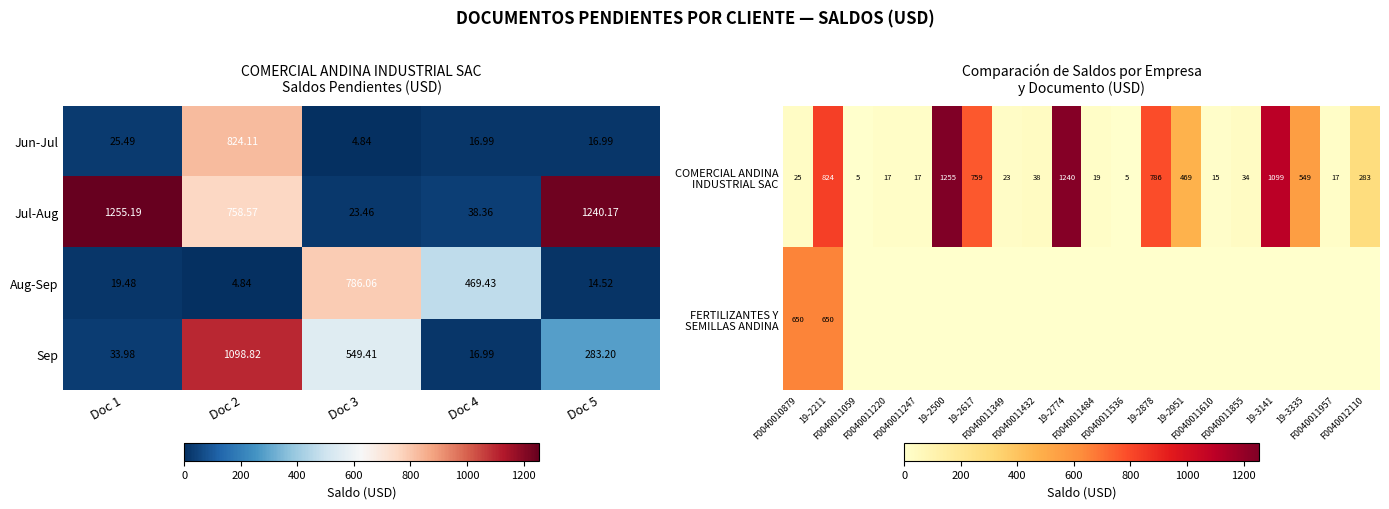

Reading left to right, transcribe all the data shown in this chart.

COMERCIAL ANDINA INDUSTRIAL SAC: 25.5	824.1	4.8	17.0	17.0	1255.2	758.6	23.5	38.4	1240.2	19.5	4.8	786.1	469.4	14.5	34.0	1098.8	549.4	17.0	283.2
FERTILIZANTES Y SEMILLAS ANDINA: 650.1	650.0	0.0	0.0	0.0	0.0	0.0	0.0	0.0	0.0	0.0	0.0	0.0	0.0	0.0	0.0	0.0	0.0	0.0	0.0